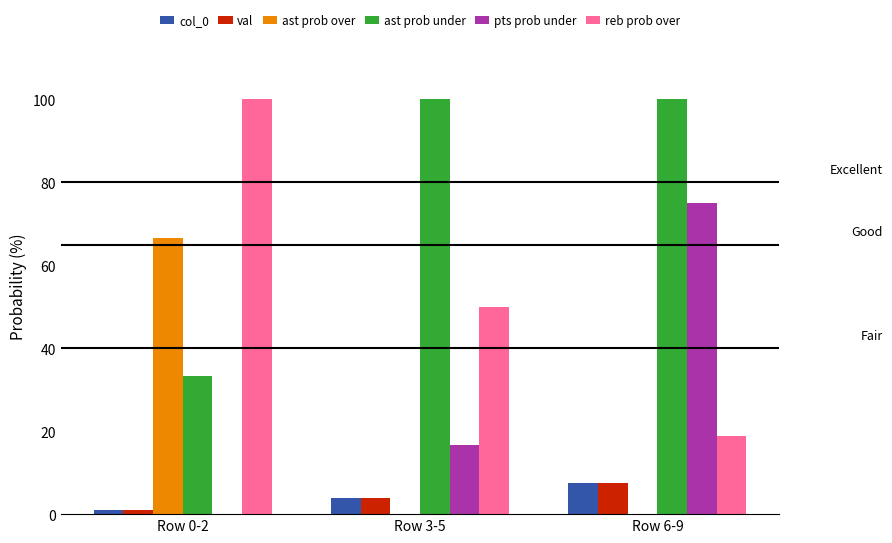

The ast prob under series shows 15.8 at Row 0-2. True or false?

False